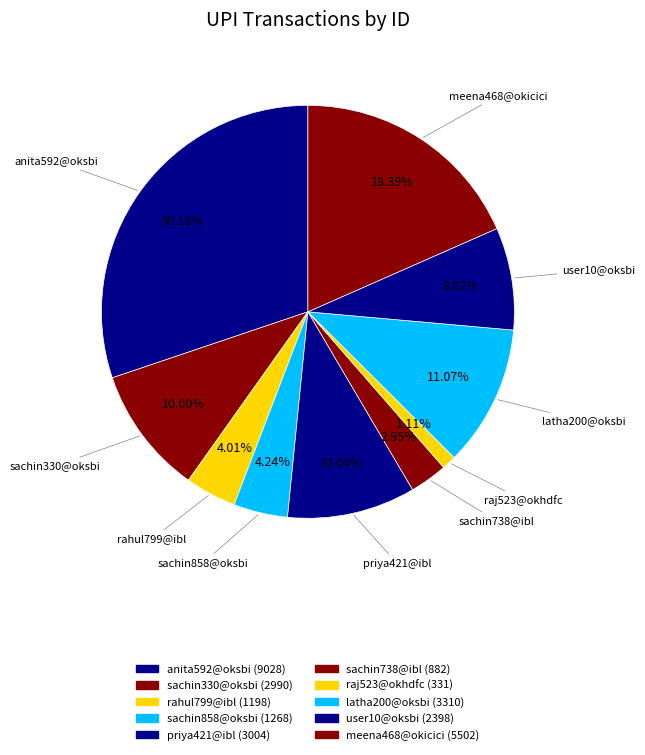

Which category has the smallest portion of the pie?

raj523@okhdfc